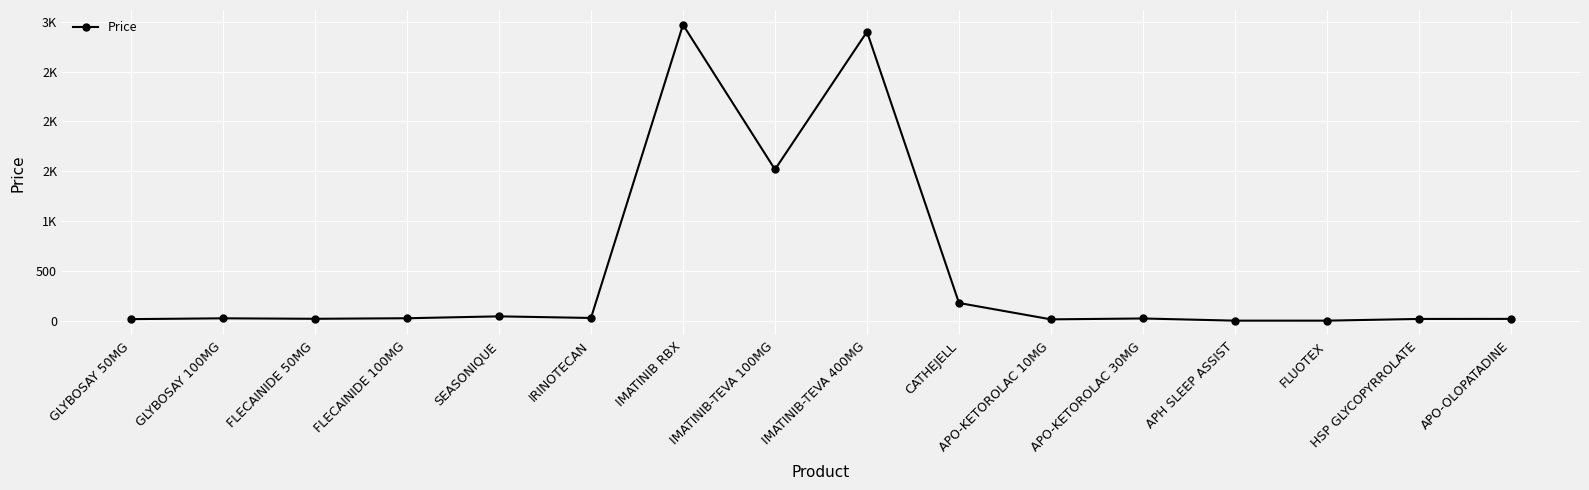

Rank the categories by value from highest to lowest.

IMATINIB RBX, IMATINIB-TEVA 400MG, IMATINIB-TEVA 100MG, CATHEJELL, SEASONIQUE, IRINOTECAN, FLECAINIDE 100MG, GLYBOSAY 100MG, APO-KETOROLAC 30MG, FLECAINIDE 50MG, APO-OLOPATADINE, HSP GLYCOPYRROLATE, GLYBOSAY 50MG, APO-KETOROLAC 10MG, FLUOTEX, APH SLEEP ASSIST